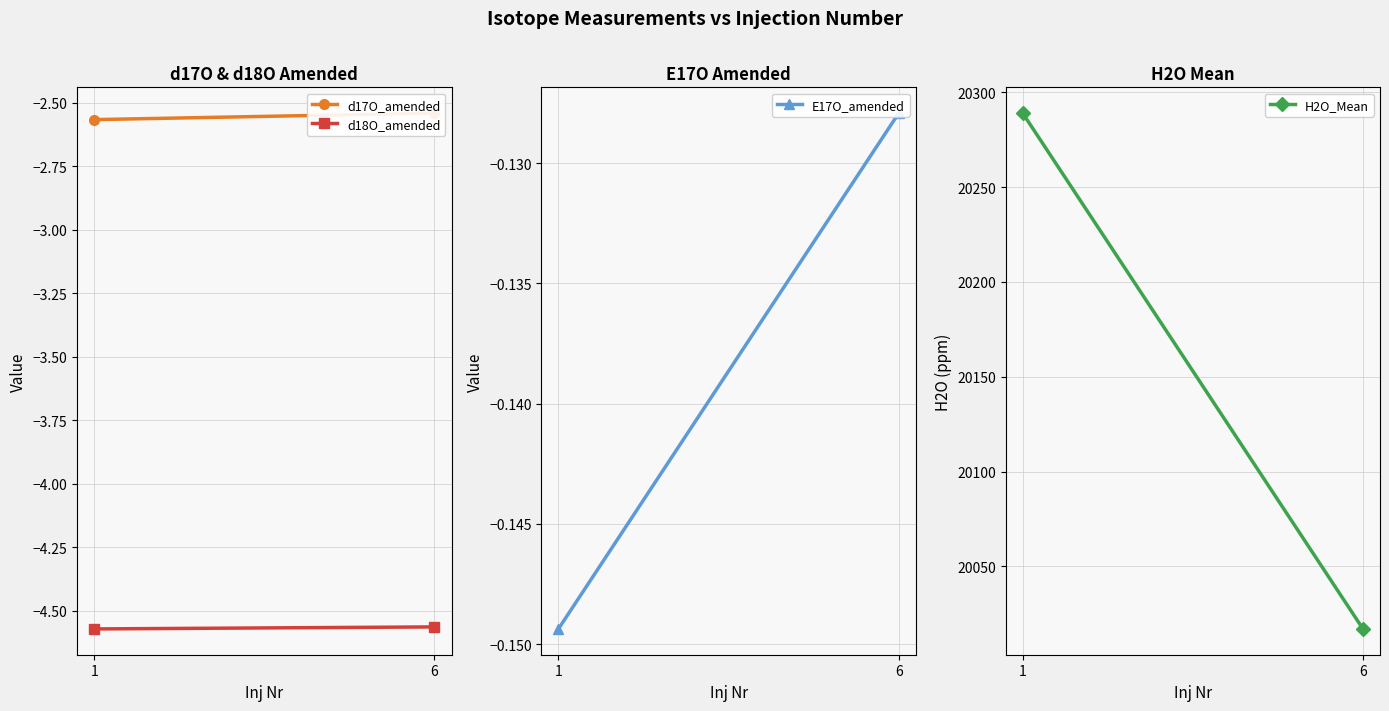

Which label corresponds to the smallest value in the chart?

1